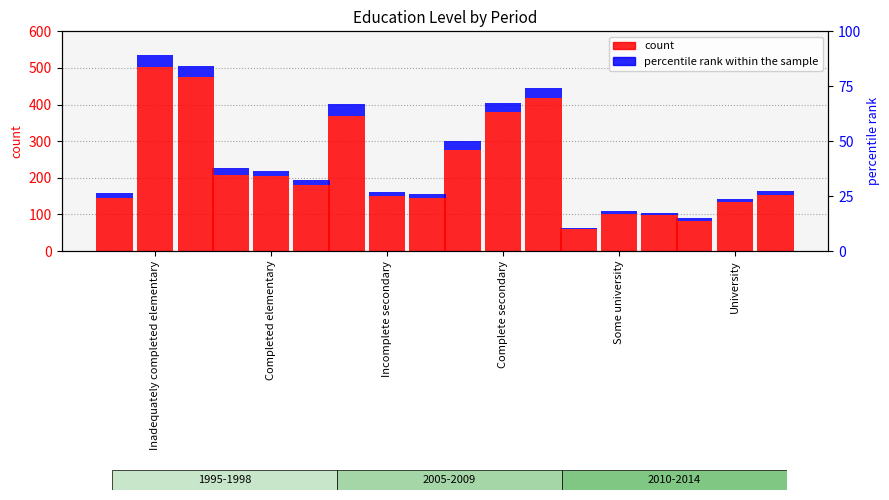

Which has a higher value, Complete secondary or Incomplete secondary?

Incomplete secondary